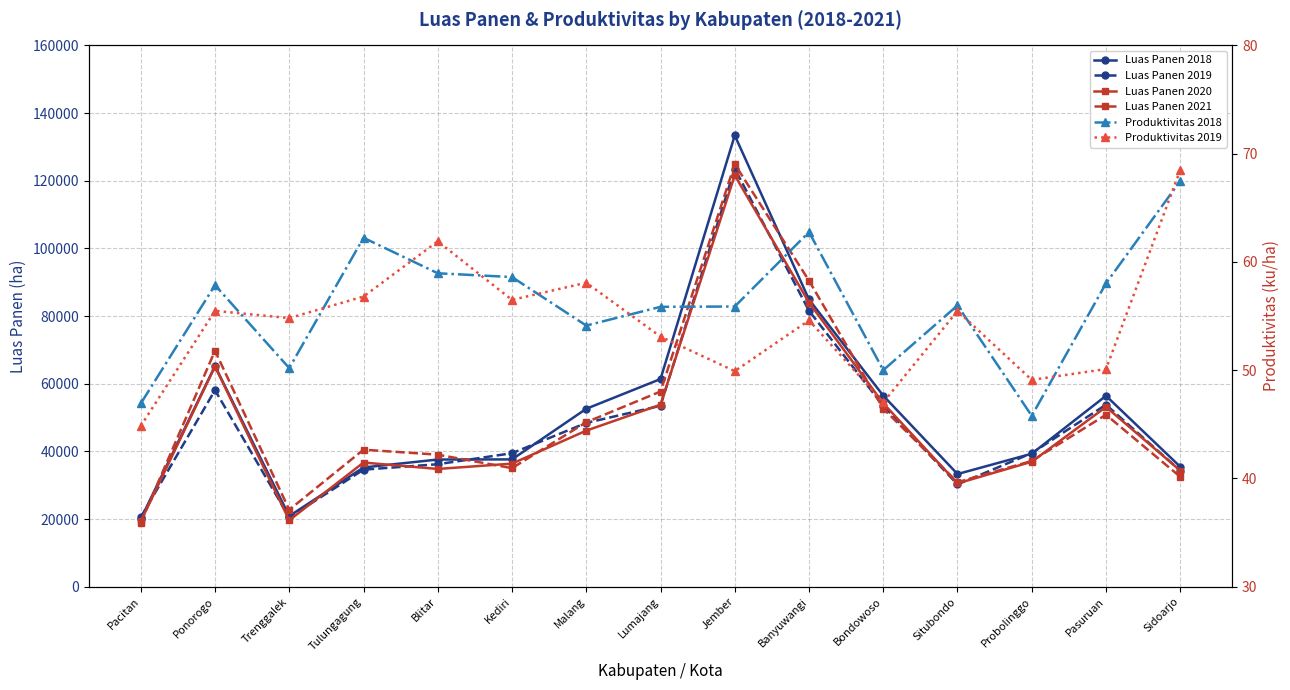

How many data points in Produktivitas 2018 are above 55?

10